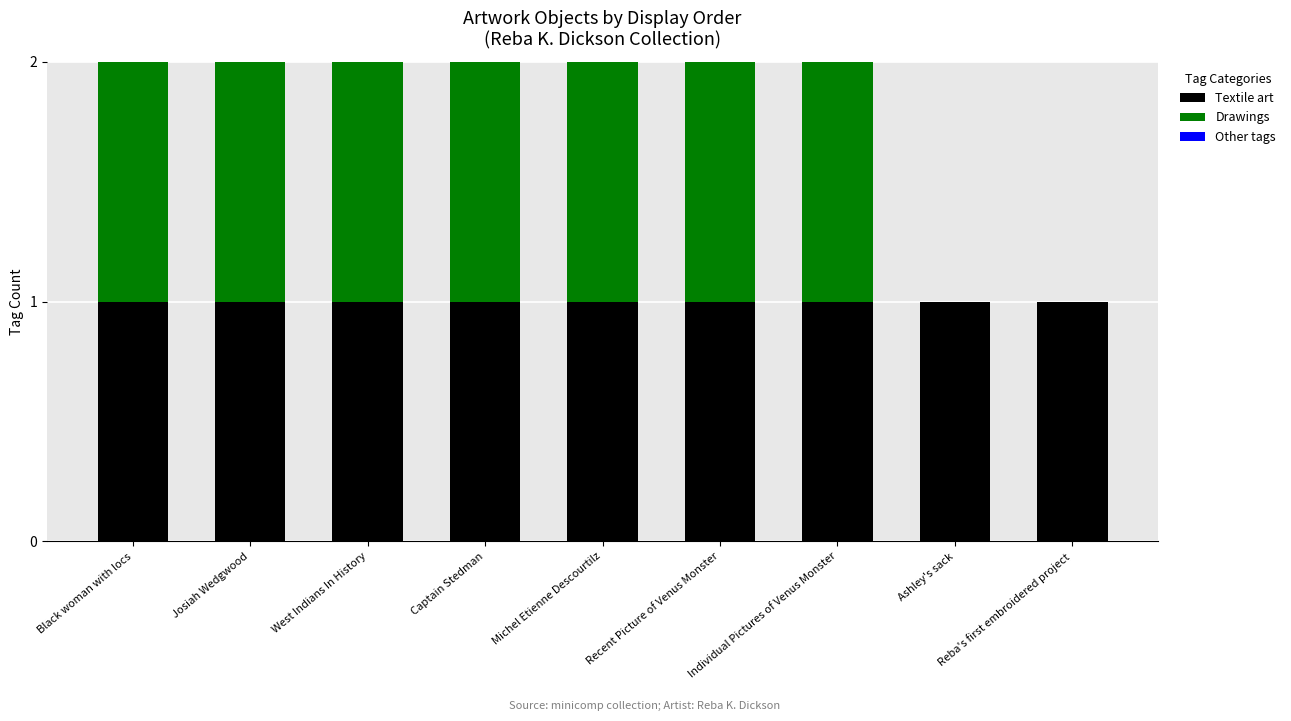

True or false: Textile art has a value of 0 at Captain Stedman.

False